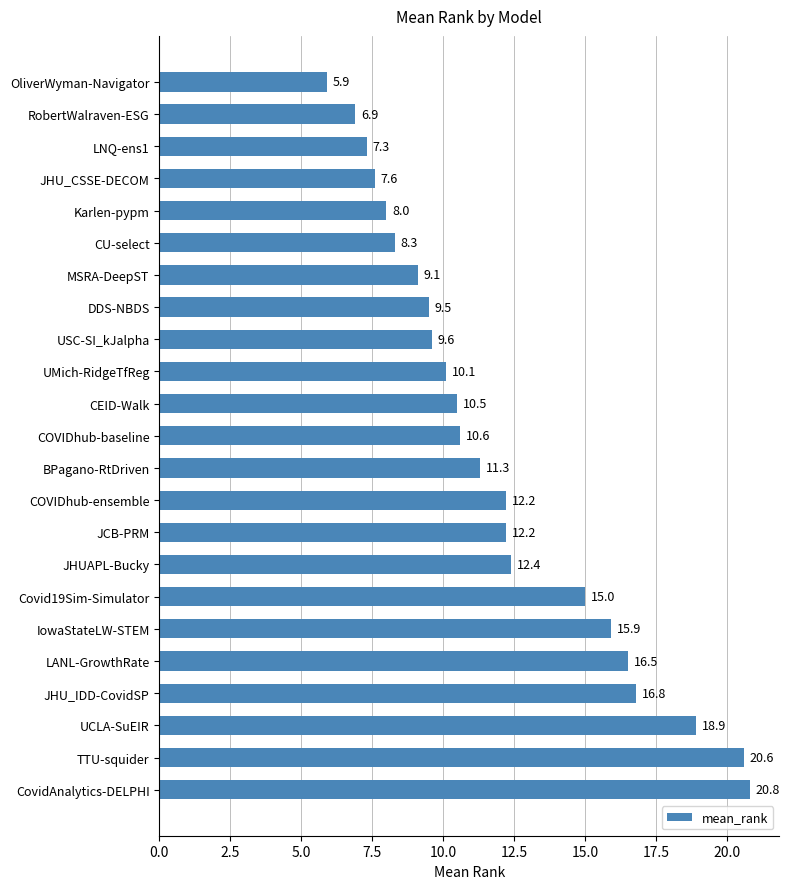

What is the label of the 8th bar from the top?

DDS-NBDS